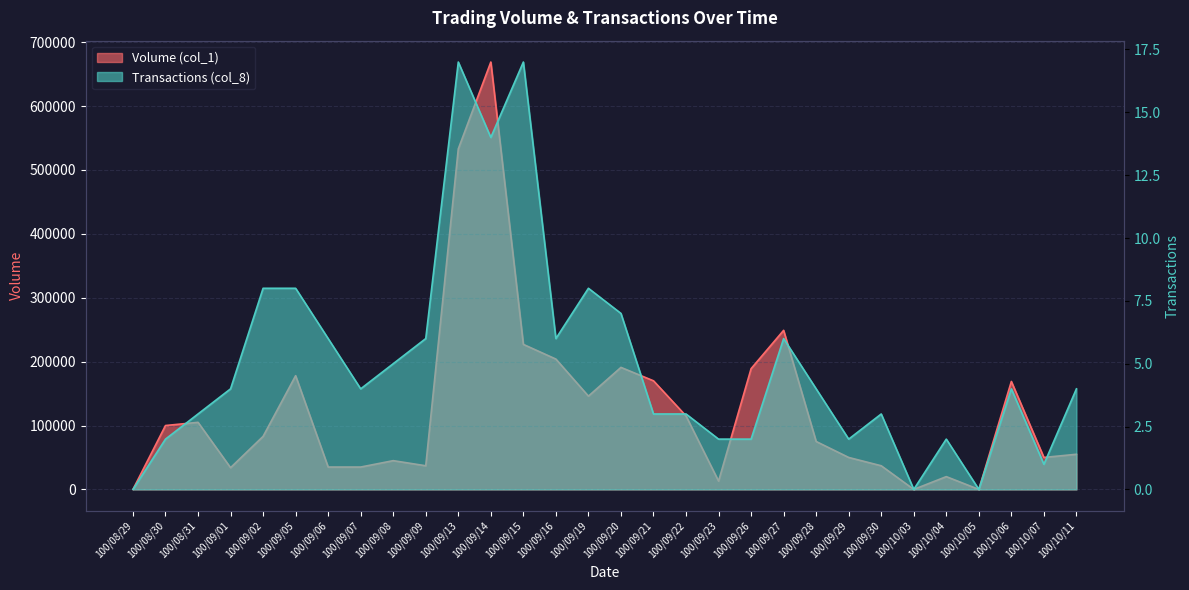

True or false: Volume (col_1) has a value of 12959 at 100/09/06.

False